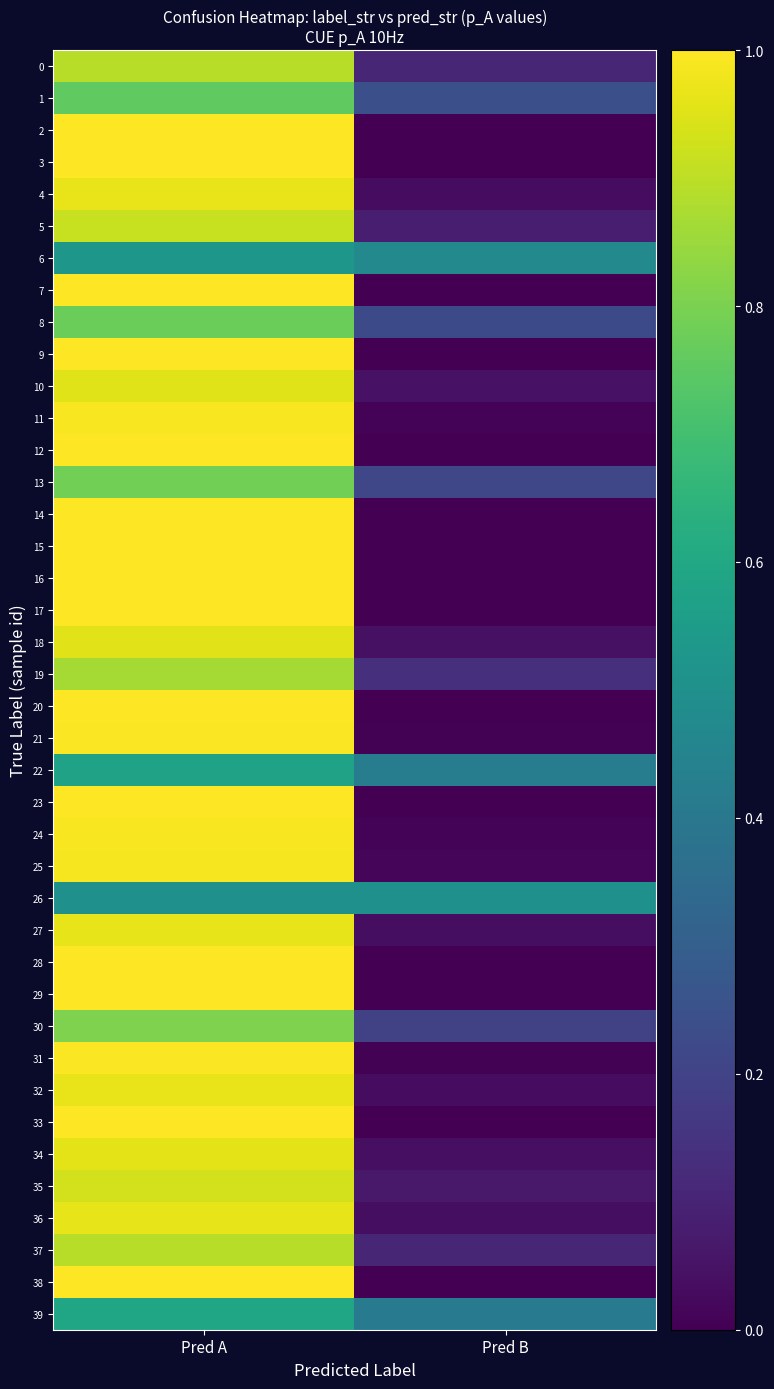

Reading right to left, what are all the values shown in this chart?

0: Pred B=0.1	Pred A=0.9
1: Pred B=0.2	Pred A=0.8
2: Pred B=0.0	Pred A=1.0
3: Pred B=0.0	Pred A=1.0
4: Pred B=0.0	Pred A=1.0
5: Pred B=0.1	Pred A=0.9
6: Pred B=0.5	Pred A=0.5
7: Pred B=0.0	Pred A=1.0
8: Pred B=0.2	Pred A=0.8
9: Pred B=0.0	Pred A=1.0
10: Pred B=0.0	Pred A=1.0
11: Pred B=0.0	Pred A=1.0
12: Pred B=0.0	Pred A=1.0
13: Pred B=0.2	Pred A=0.8
14: Pred B=0.0	Pred A=1.0
15: Pred B=0.0	Pred A=1.0
16: Pred B=0.0	Pred A=1.0
17: Pred B=0.0	Pred A=1.0
18: Pred B=0.0	Pred A=1.0
19: Pred B=0.1	Pred A=0.9
20: Pred B=0.0	Pred A=1.0
21: Pred B=0.0	Pred A=1.0
22: Pred B=0.4	Pred A=0.6
23: Pred B=0.0	Pred A=1.0
24: Pred B=0.0	Pred A=1.0
25: Pred B=0.0	Pred A=1.0
26: Pred B=0.5	Pred A=0.5
27: Pred B=0.0	Pred A=1.0
28: Pred B=0.0	Pred A=1.0
29: Pred B=0.0	Pred A=1.0
30: Pred B=0.2	Pred A=0.8
31: Pred B=0.0	Pred A=1.0
32: Pred B=0.0	Pred A=1.0
33: Pred B=0.0	Pred A=1.0
34: Pred B=0.0	Pred A=1.0
35: Pred B=0.1	Pred A=0.9
36: Pred B=0.0	Pred A=1.0
37: Pred B=0.1	Pred A=0.9
38: Pred B=0.0	Pred A=1.0
39: Pred B=0.4	Pred A=0.6